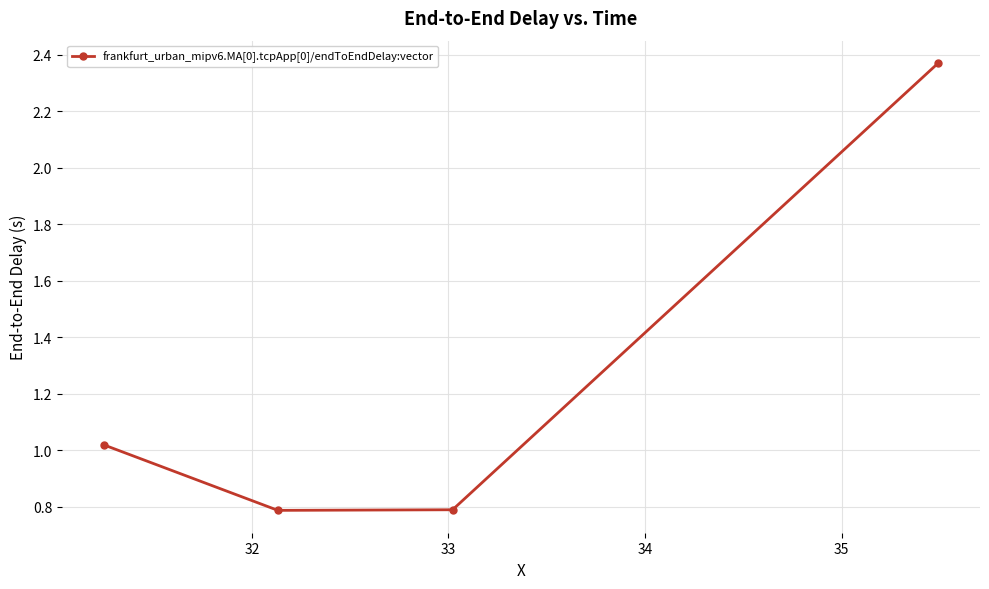

Count the values in the range 0 to 2.

3